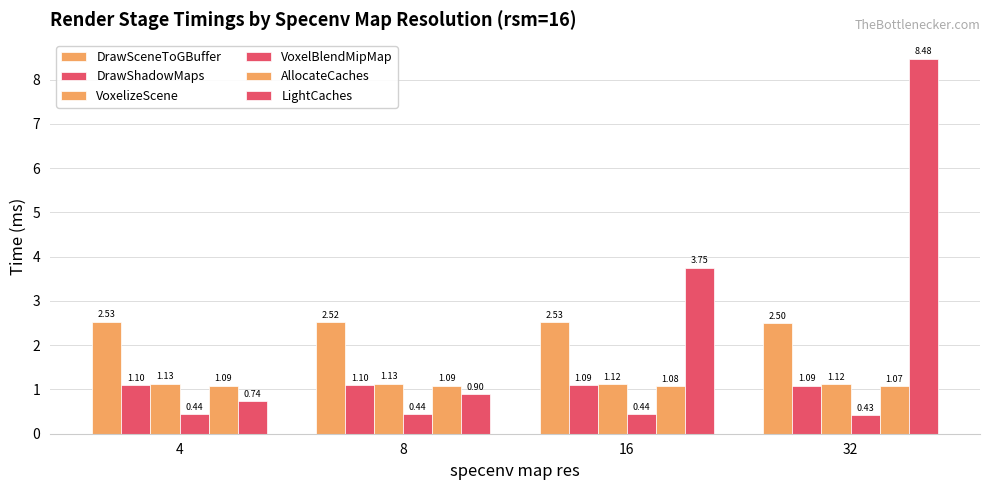

At which label is DrawShadowMaps closest to 1?

32